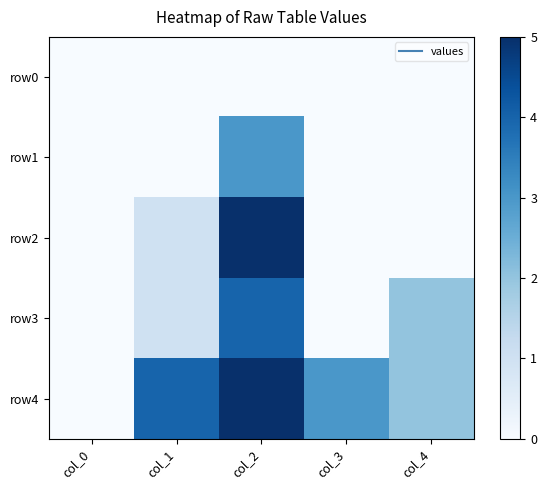

Reading left to right, extract all data points from this chart.

row0: col_0=0	col_1=0	col_2=0	col_3=0	col_4=0
row1: col_0=0	col_1=0	col_2=3	col_3=0	col_4=0
row2: col_0=0	col_1=1	col_2=5	col_3=0	col_4=0
row3: col_0=0	col_1=1	col_2=4	col_3=0	col_4=2
row4: col_0=0	col_1=4	col_2=5	col_3=3	col_4=2